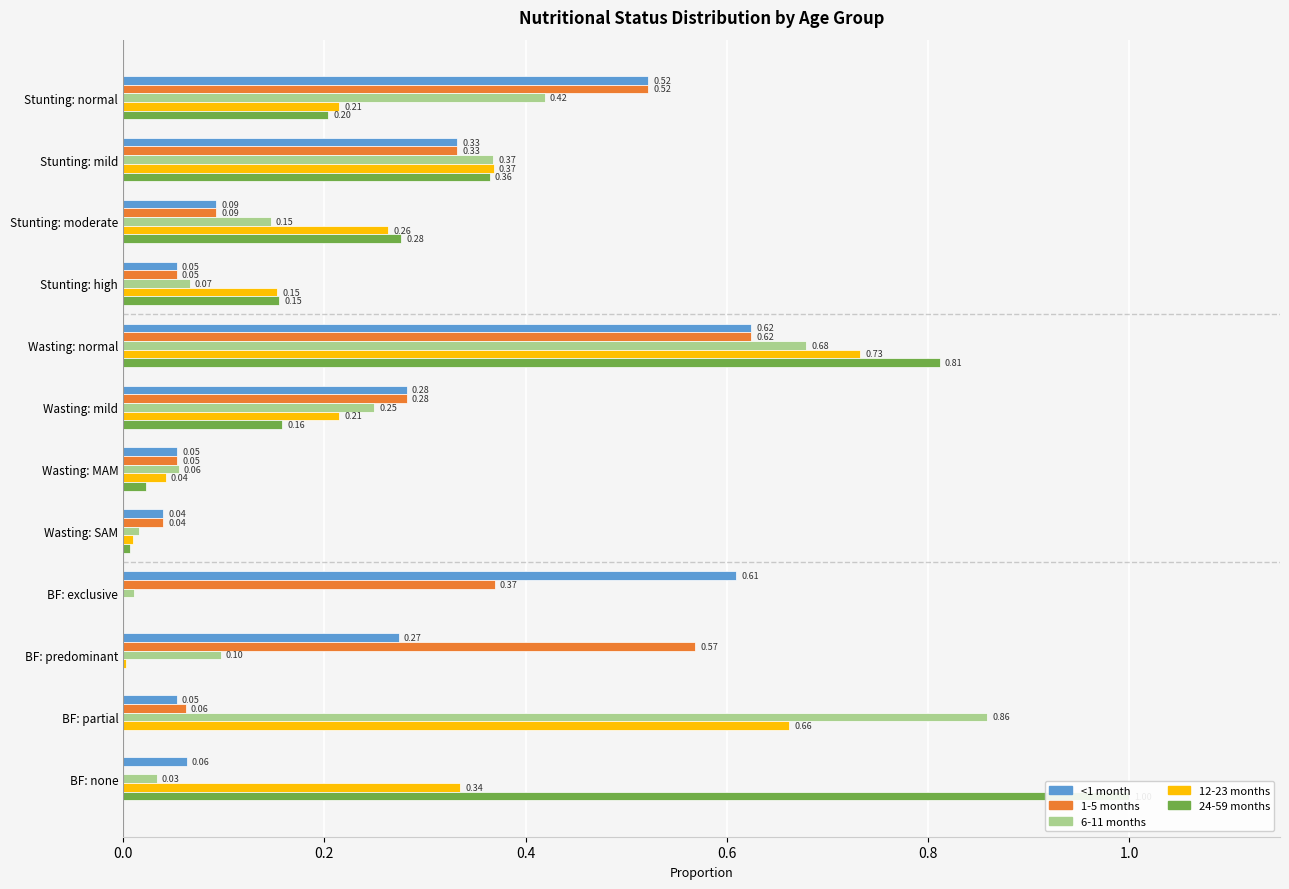

What is the total value across all series at Stunting: normal?

1.9